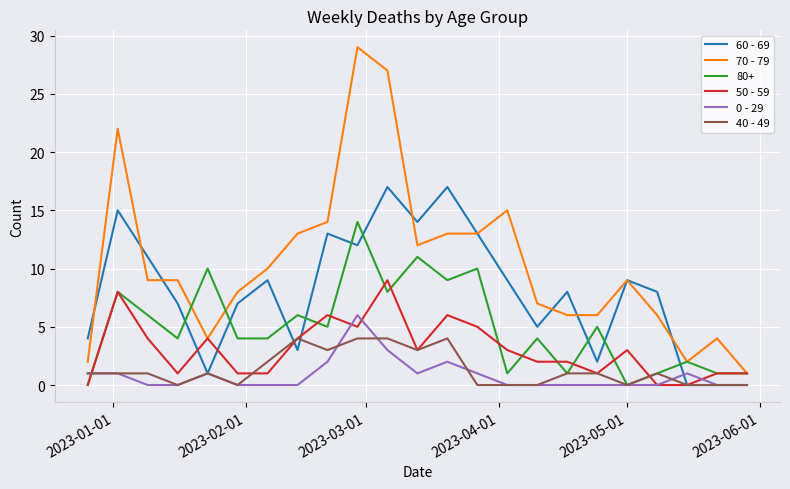

Which series has the largest range (max minus min)?

70 - 79